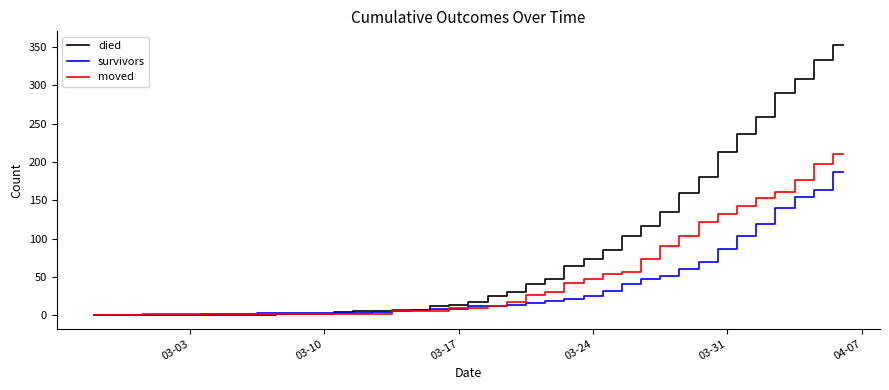

Which series has the largest total across all categories?

died